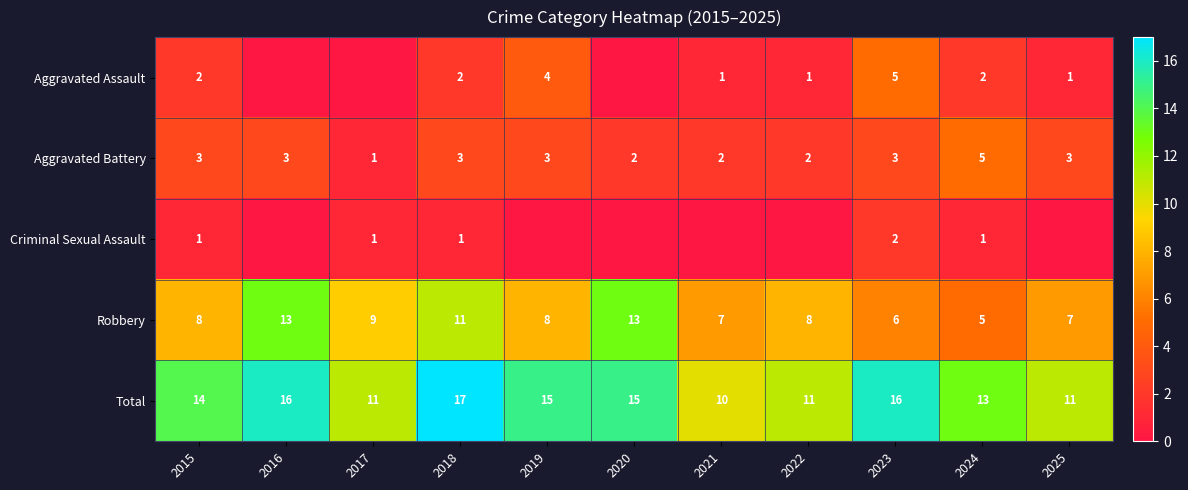

What value does the Robbery series have at 2015?

8